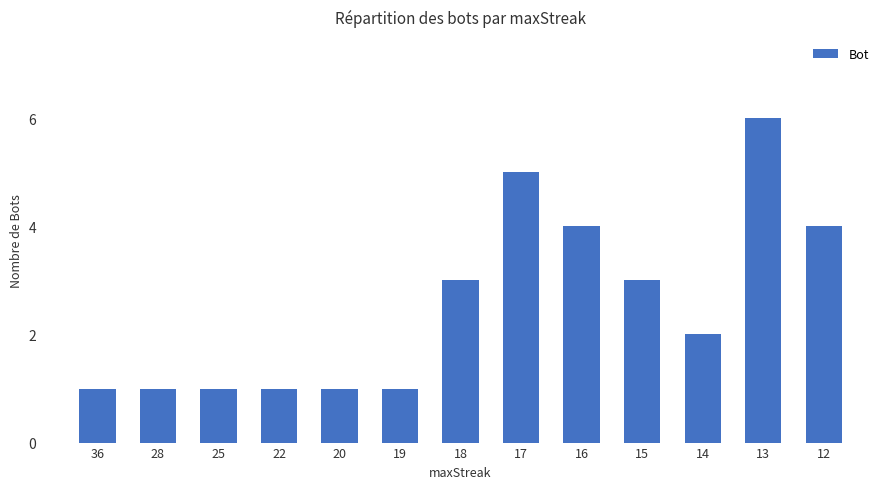

Reading left to right, extract all data points from this chart.

1	1	1	1	1	1	3	5	4	3	2	6	4